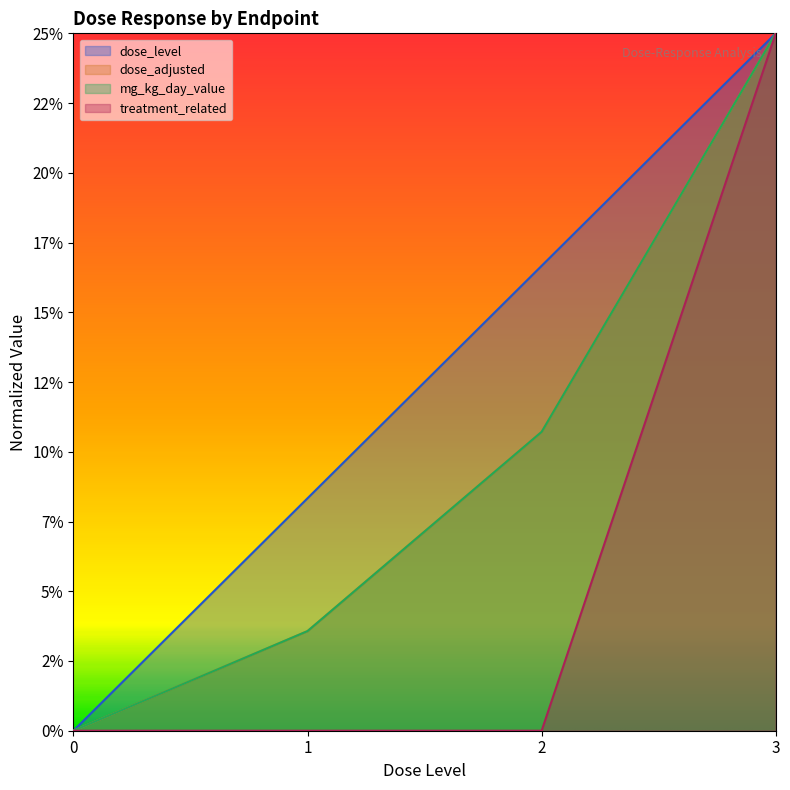

How many lines are shown in the chart?

4